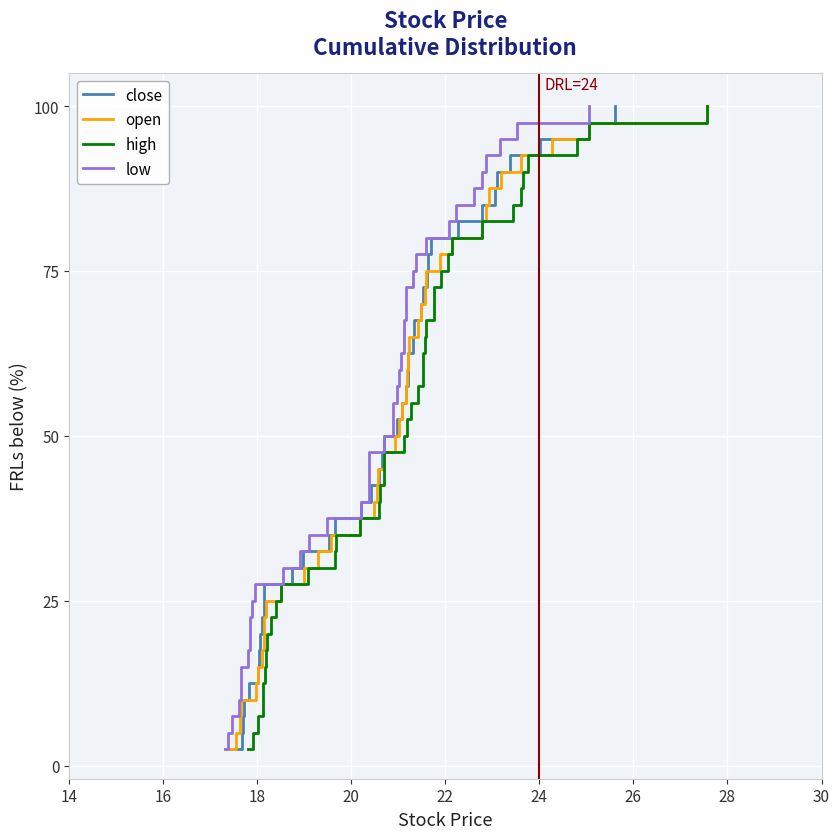

Rank the series at 30 from highest to lowest value.

close, open, high, low